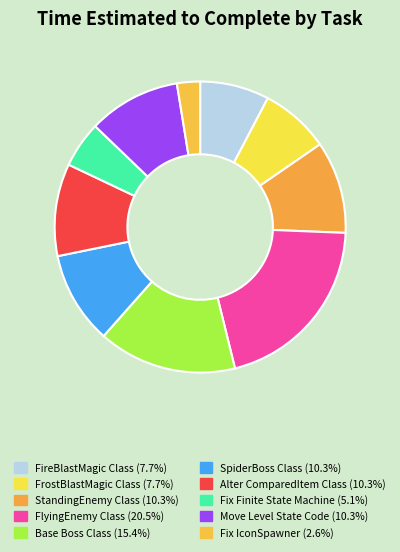

True or false: StandingEnemy Class accounts for 2% of the total.

False